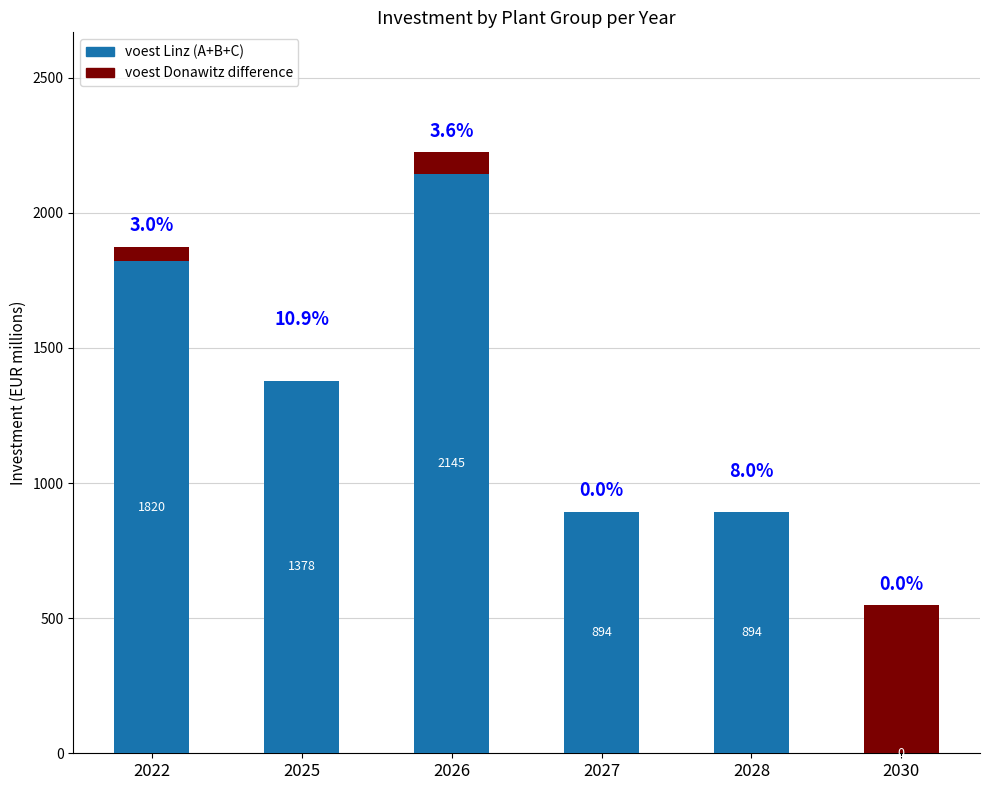

At which category is the sum across all series the highest?

2026